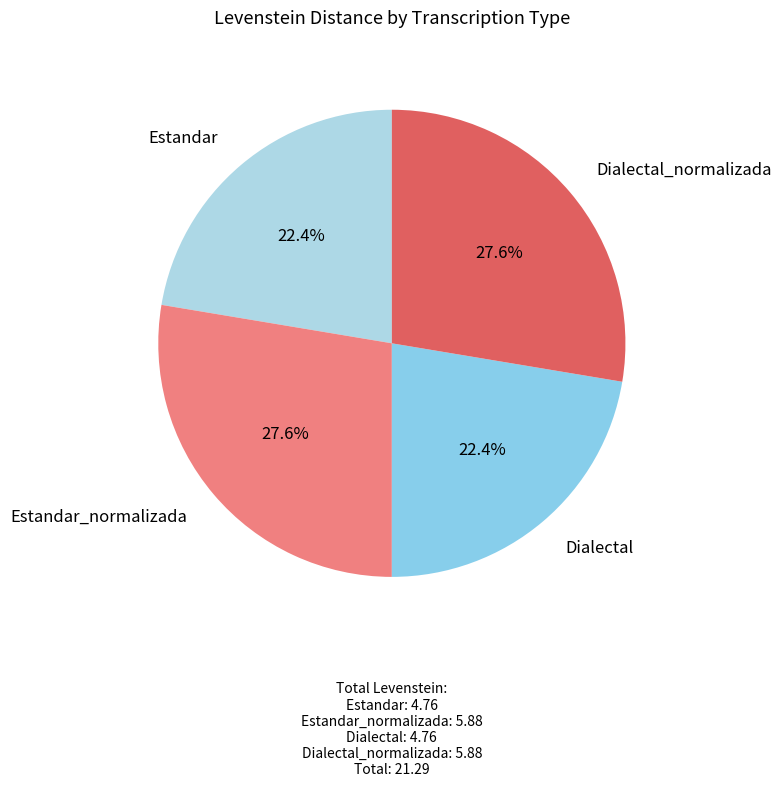

What is the ratio of the value at Dialectal_normalizada to the value at Estandar_normalizada?

1.0